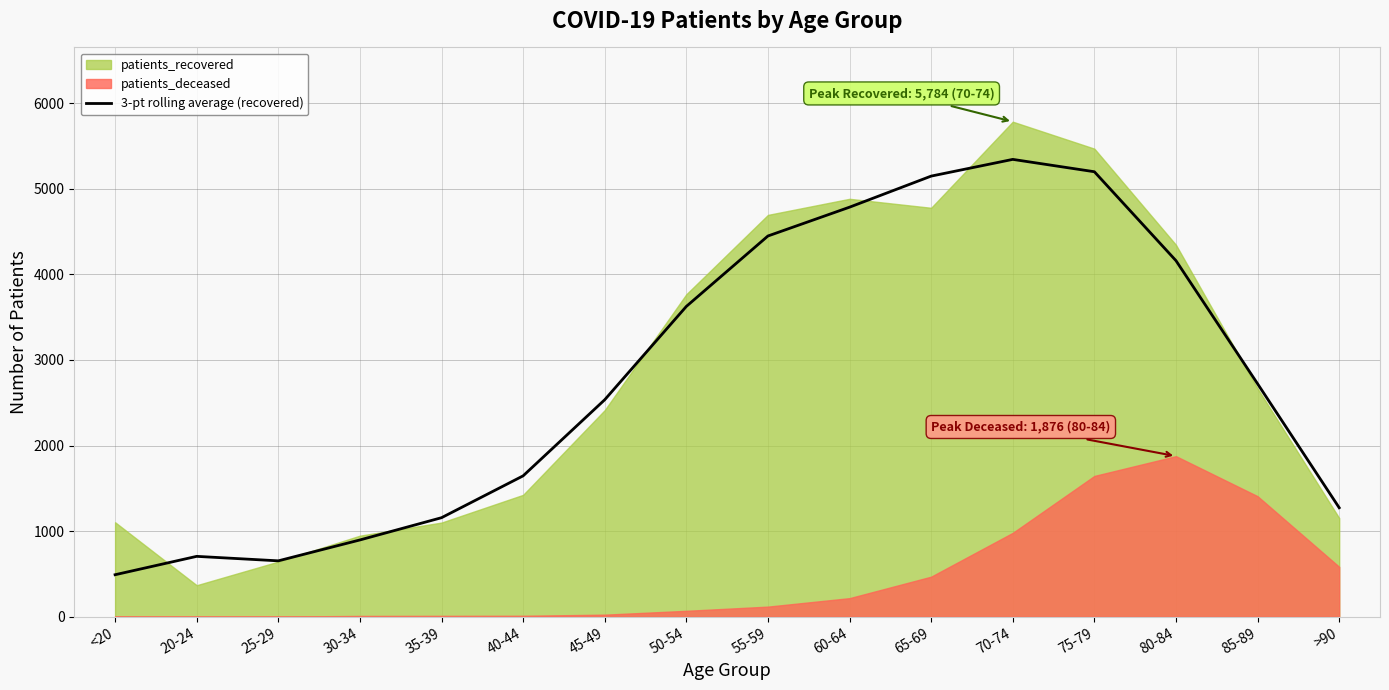

The chart shows a value of 2535.3 at 45-49. True or false?

True